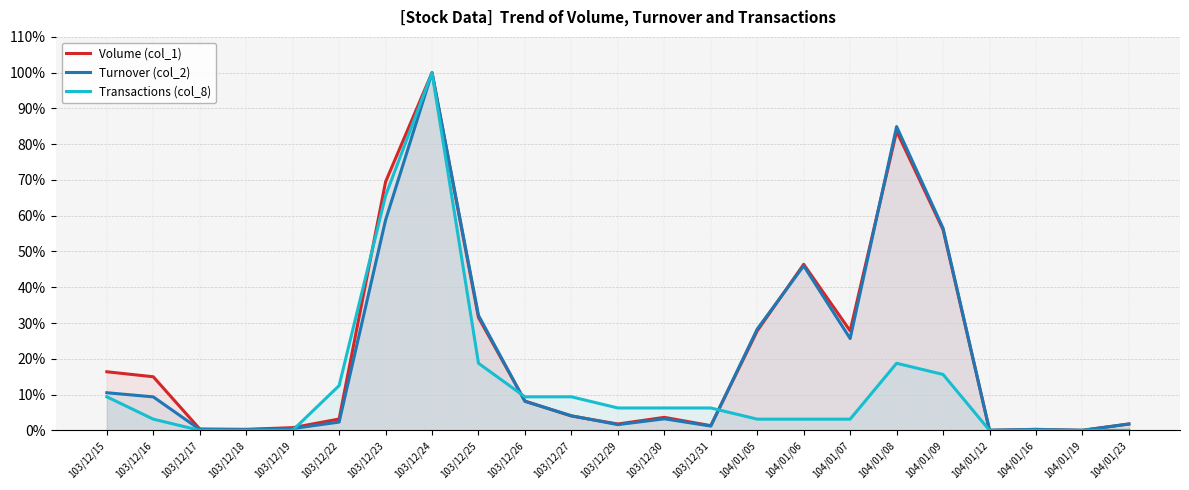

Where do Transactions (col_8) and Volume (col_1) first cross each other?

103/12/19 and 103/12/22